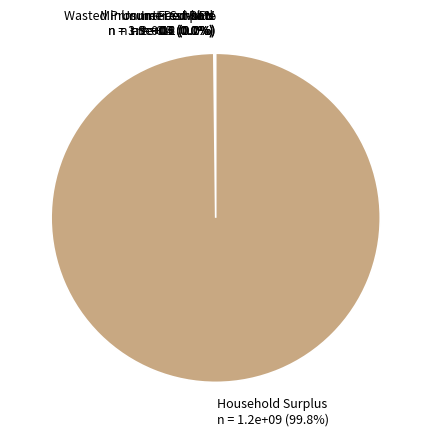

Count the number of slices in the pie.

7